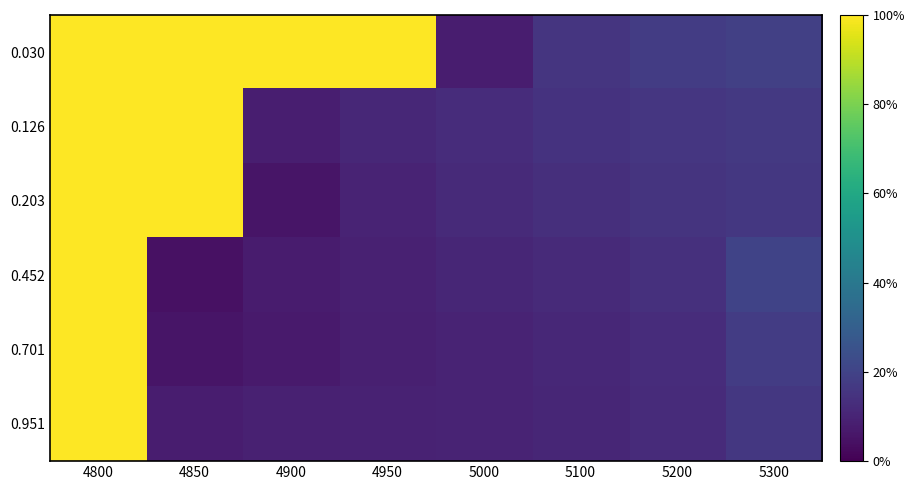

Count the number of data series in this chart.

6